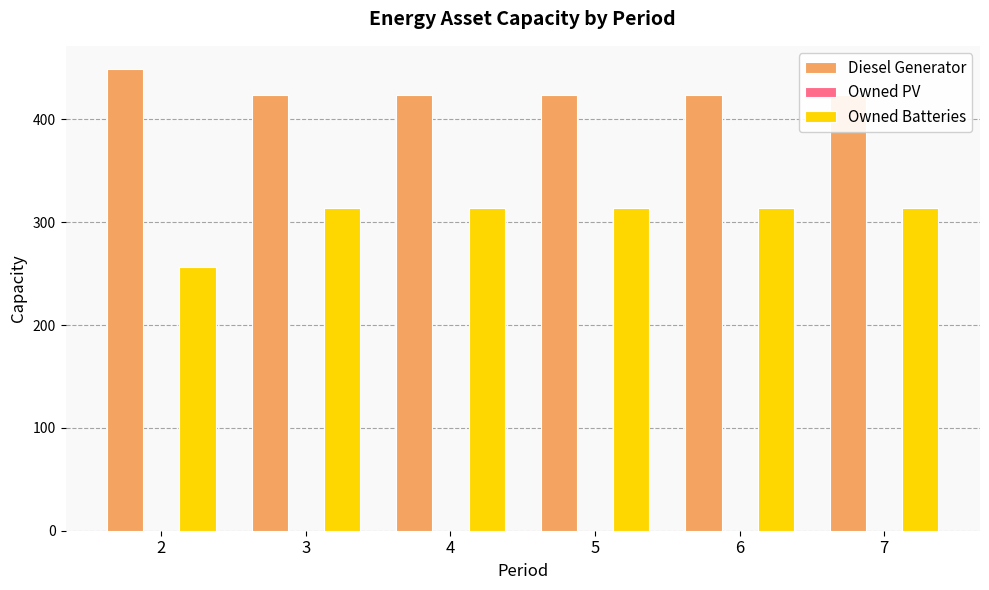

Is it true that Diesel Generator equals 648 at 7?

False